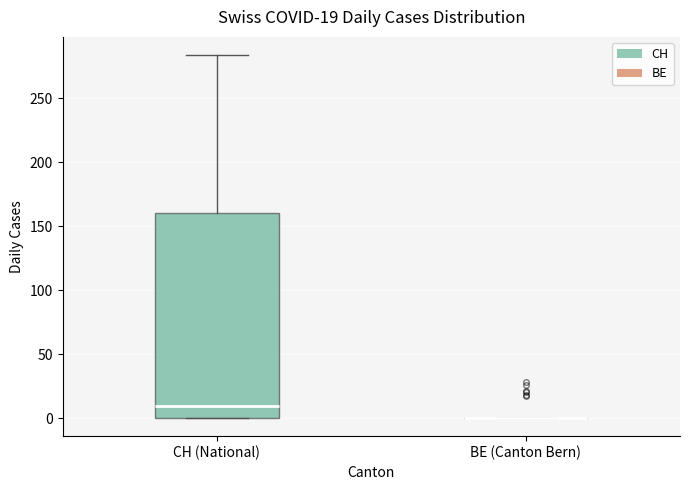

Comparing the boxes themselves (not the whiskers), which one is the tallest?

CH (National)